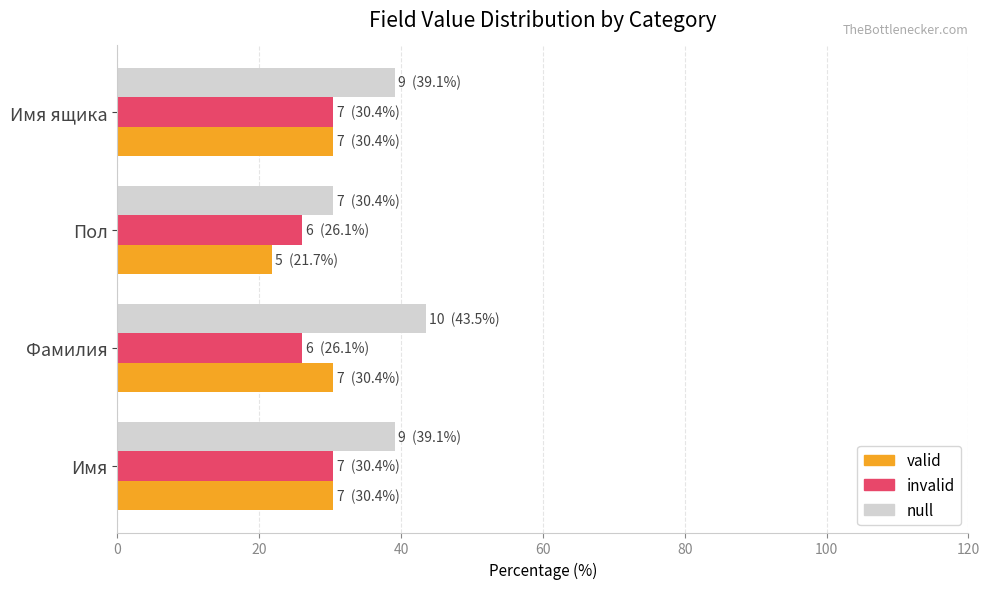

What is the difference between the maximum and minimum values in the valid series?

8.7